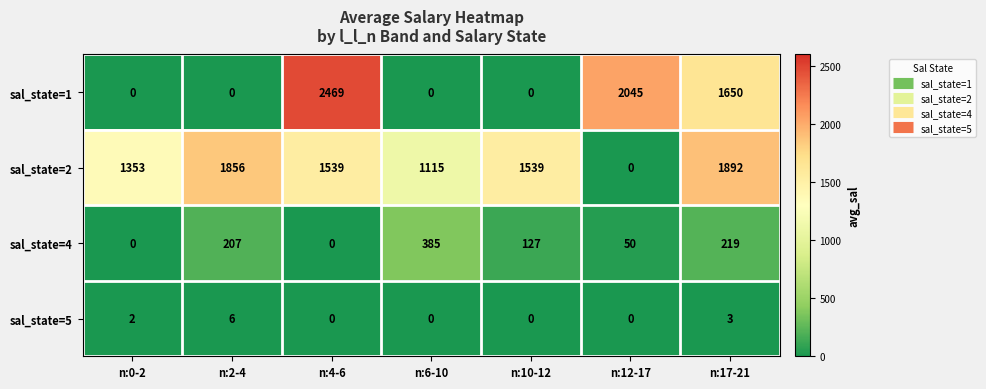

What is the average value of the sal_state=4 series?

141